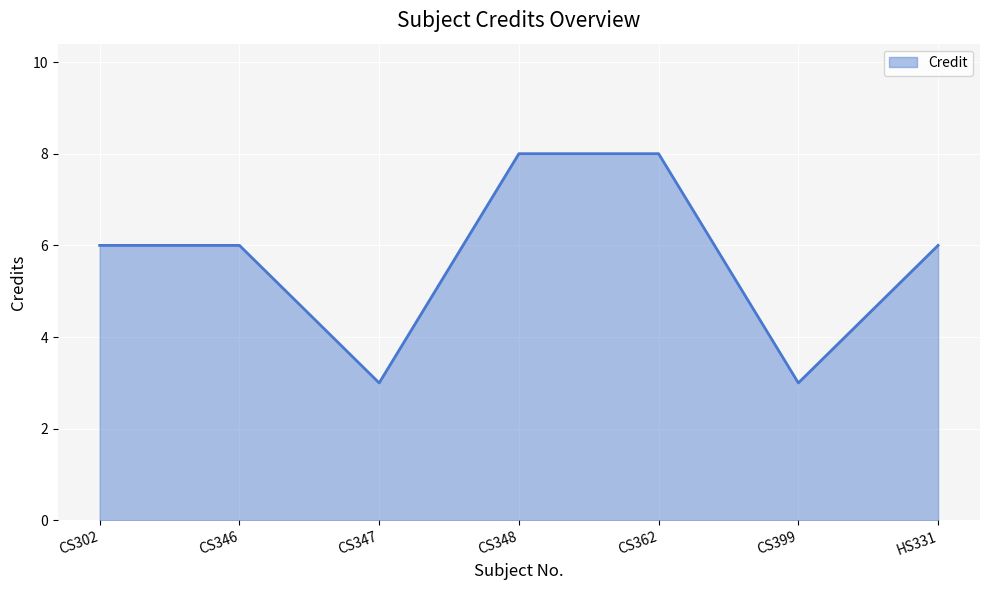

What position from the left is CS348?

4